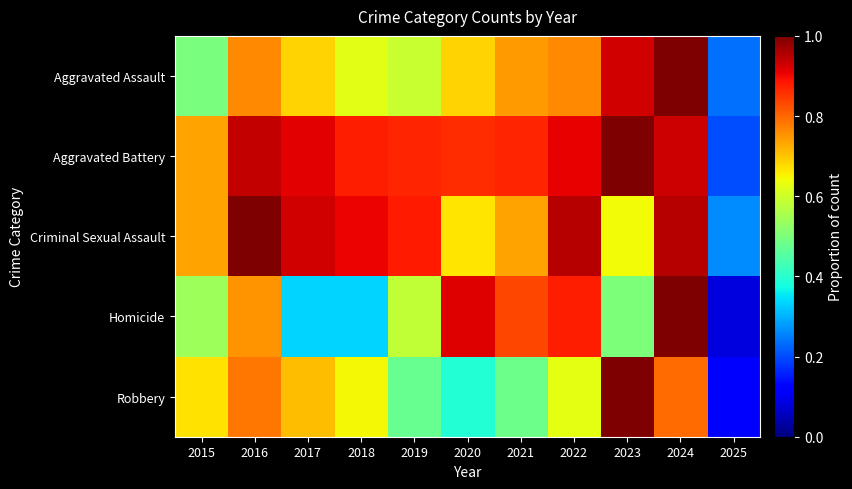

Reading left to right, list all the values displayed in this chart.

Aggravated Assault: 2015=0.5	2016=0.8	2017=0.7	2018=0.6	2019=0.6	2020=0.7	2021=0.7	2022=0.8	2023=0.9	2024=1.0	2025=0.2
Aggravated Battery: 2015=0.7	2016=0.9	2017=0.9	2018=0.9	2019=0.9	2020=0.9	2021=0.9	2022=0.9	2023=1.0	2024=0.9	2025=0.2
Criminal Sexual Assault: 2015=0.7	2016=1.0	2017=0.9	2018=0.9	2019=0.9	2020=0.7	2021=0.7	2022=1.0	2023=0.6	2024=1.0	2025=0.3
Homicide: 2015=0.5	2016=0.8	2017=0.3	2018=0.3	2019=0.6	2020=0.9	2021=0.8	2022=0.9	2023=0.5	2024=1.0	2025=0.1
Robbery: 2015=0.7	2016=0.8	2017=0.7	2018=0.6	2019=0.5	2020=0.4	2021=0.5	2022=0.6	2023=1.0	2024=0.8	2025=0.1